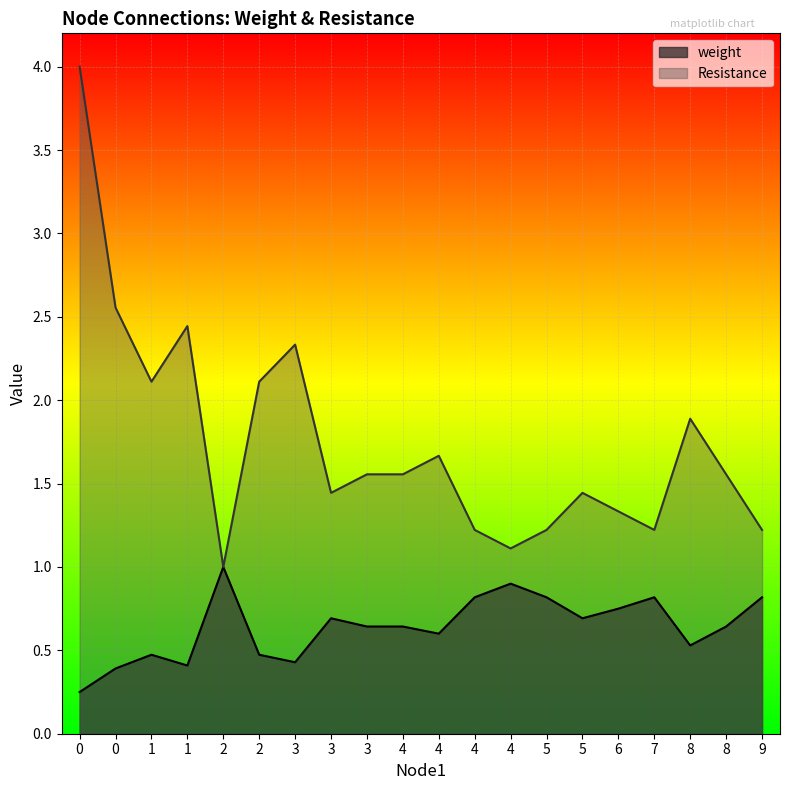

Reading left to right, list all the values displayed in this chart.

weight: 0=0.2	0=0.4	1=0.5	1=0.4	2=1.0	2=0.5	3=0.4	3=0.7	3=0.6	4=0.6	4=0.6	4=0.8	4=0.9	5=0.8	5=0.7	6=0.8	7=0.8	8=0.5	8=0.6	9=0.8
Resistance: 0=4.0	0=2.6	1=2.1	1=2.4	2=1.0	2=2.1	3=2.3	3=1.4	3=1.6	4=1.6	4=1.7	4=1.2	4=1.1	5=1.2	5=1.4	6=1.3	7=1.2	8=1.9	8=1.6	9=1.2